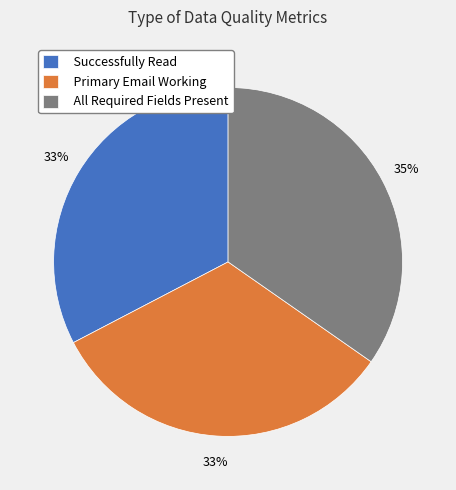

Is the sum of Primary Email Working and All Required Fields Present greater than half?

Yes